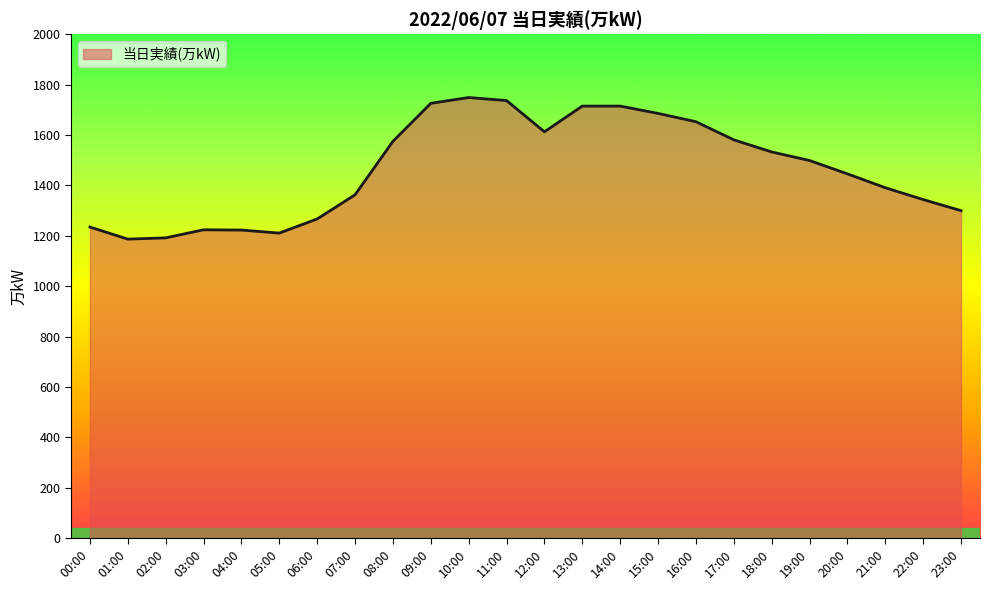

True or false: the data has more than 0 interior local peaks.

True